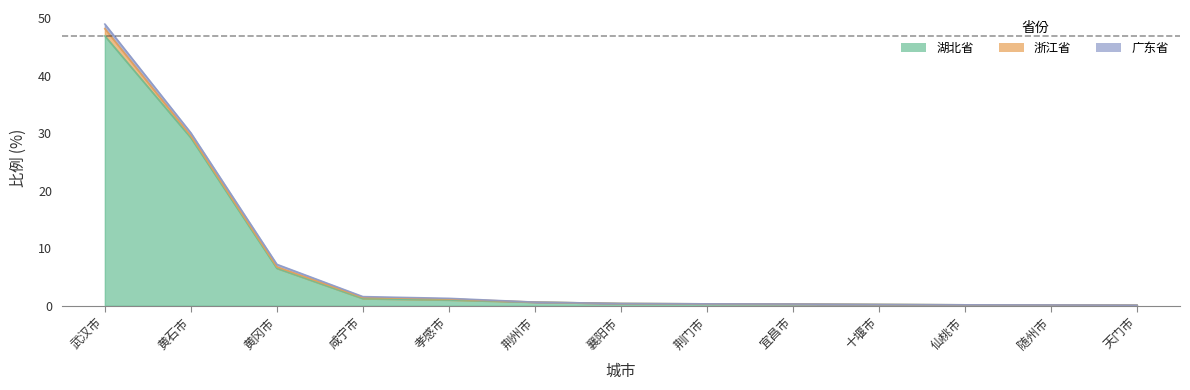

How many 浙江省 values are between 0 and 1?

12